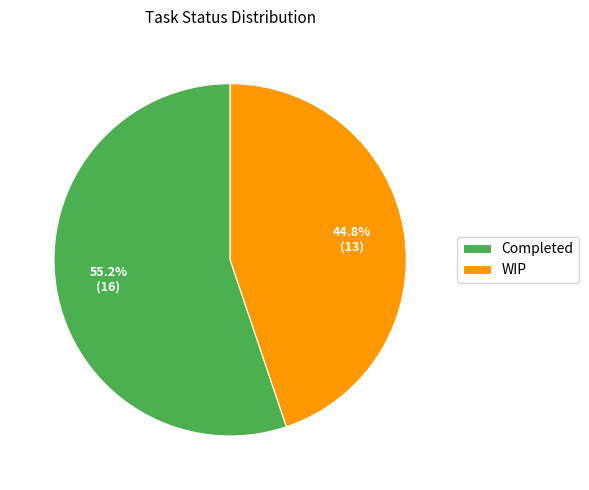

Count the number of slices in the pie.

2